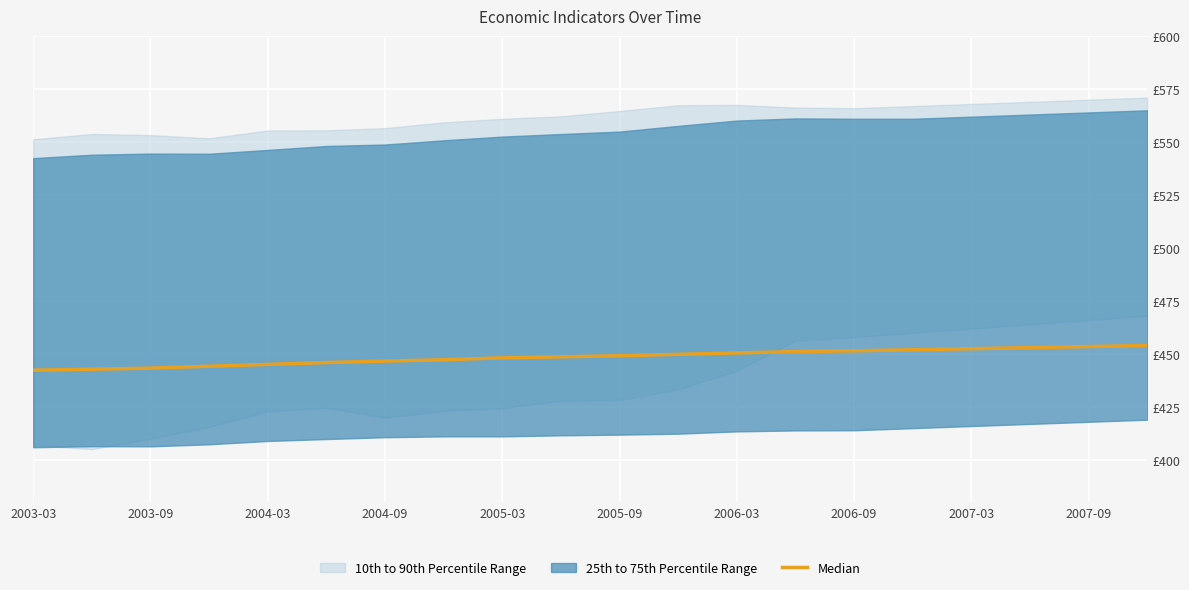

What is the difference between the values at 2004-09 and 2007-03?

4.0